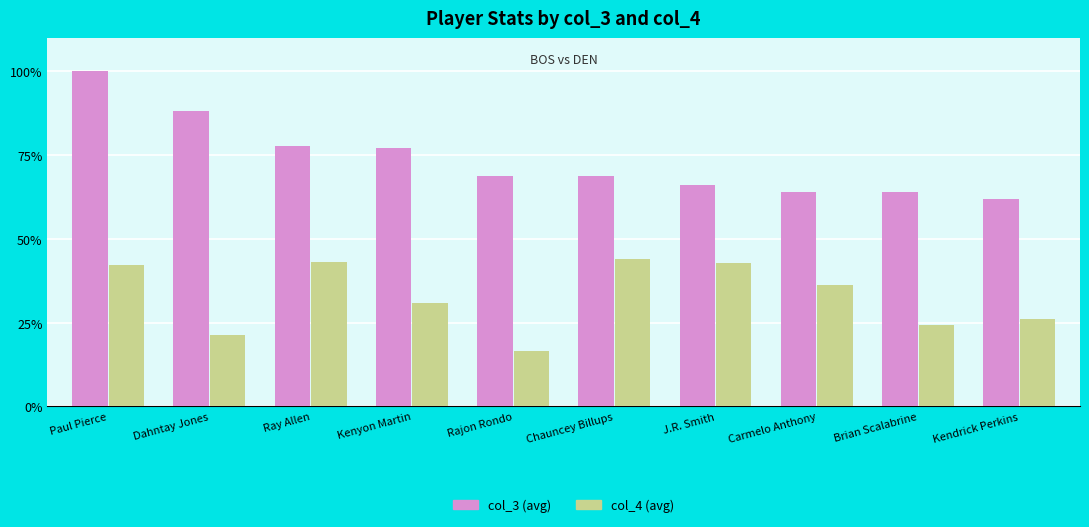

Rank the series by their maximum value, from lowest to highest.

col_4 (avg), col_3 (avg)